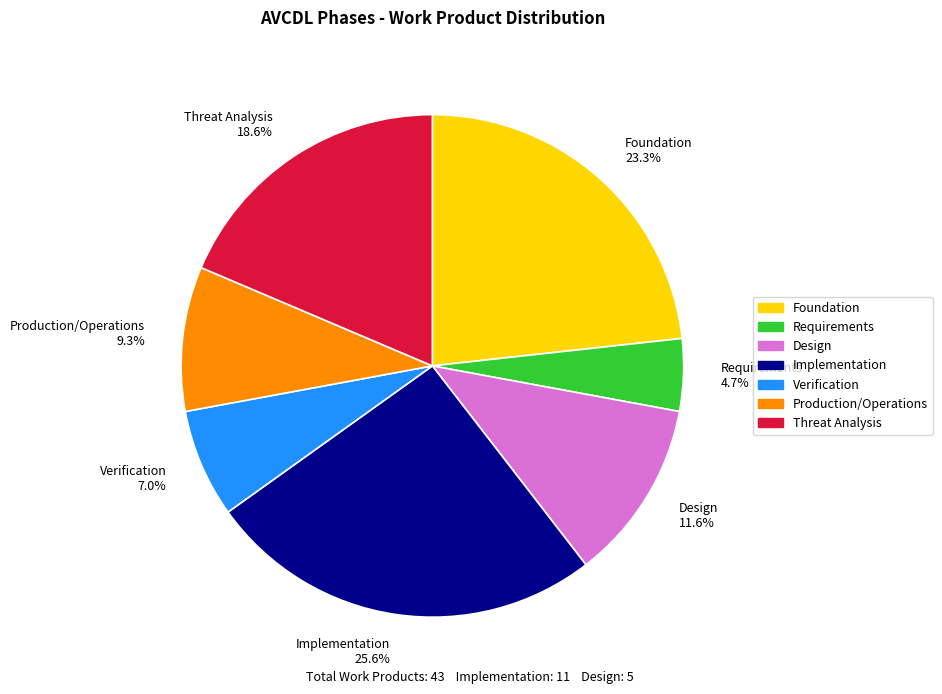

To the nearest percent, what percentage of the pie is Threat Analysis?

19%